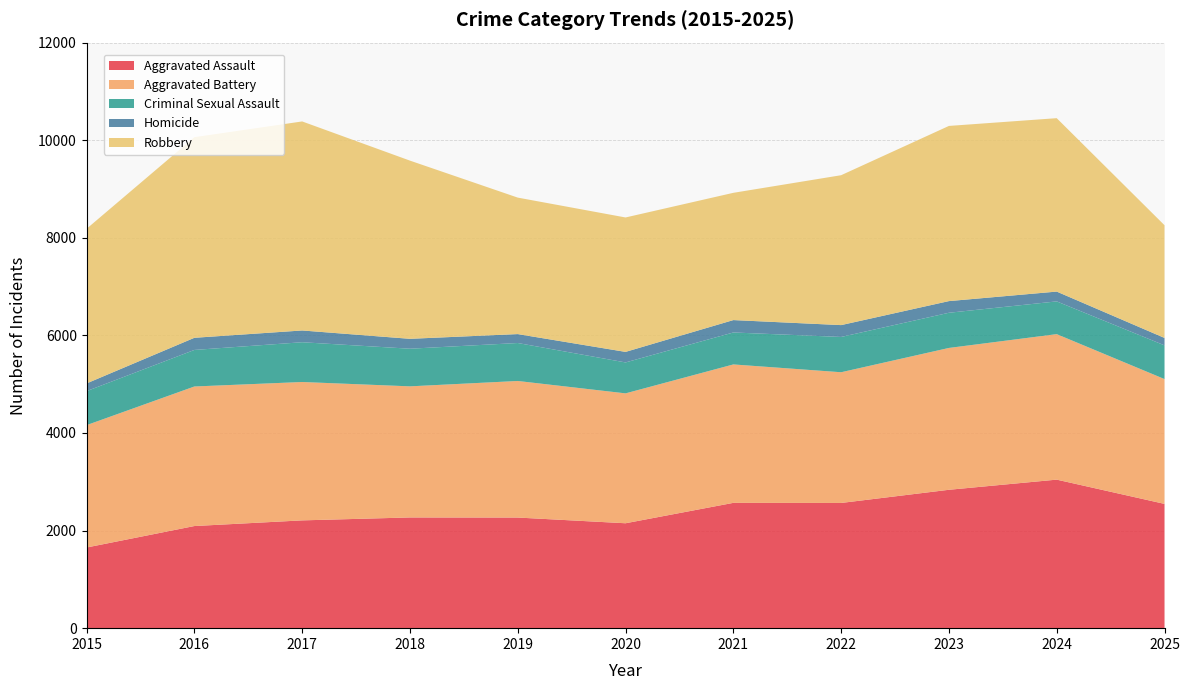

Reading left to right, what are all the values shown in this chart?

Aggravated Assault: 2015=1653	2016=2093	2017=2209	2018=2269	2019=2267	2020=2150	2021=2568	2022=2566	2023=2836	2024=3044	2025=2547
Aggravated Battery: 2015=2508	2016=2860	2017=2836	2018=2687	2019=2799	2020=2662	2021=2837	2022=2679	2023=2907	2024=2982	2025=2558
Criminal Sexual Assault: 2015=697	2016=749	2017=815	2018=771	2019=778	2020=634	2021=655	2022=723	2023=721	2024=671	2025=691
Homicide: 2015=158	2016=249	2017=241	2018=203	2019=183	2020=216	2021=254	2022=243	2023=239	2024=201	2025=152
Robbery: 2015=3169	2016=4112	2017=4284	2018=3652	2019=2797	2020=2755	2021=2608	2022=3072	2023=3590	2024=3554	2025=2310